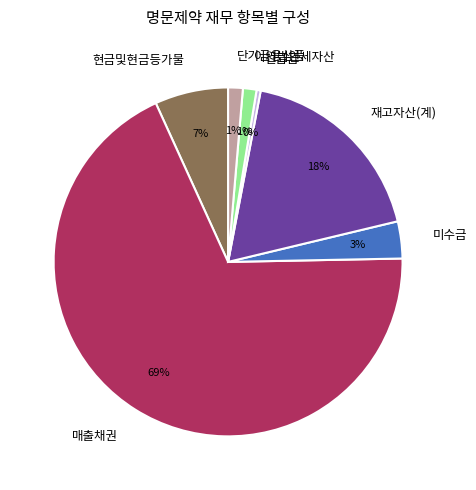

True or false: 재고자산(계) accounts for 31% of the total.

False